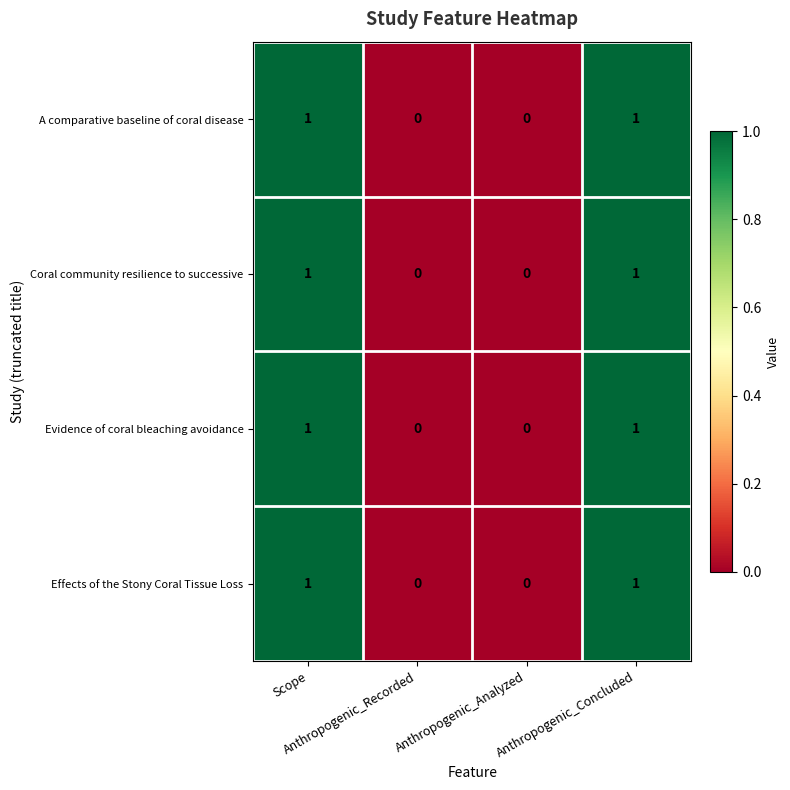

How many Effects of the Stony Coral Tissue Loss values are between 0 and 1?

4